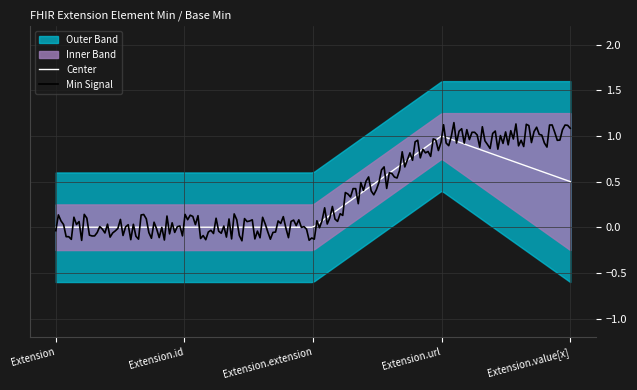

How many values in Base Min are above zero?

1